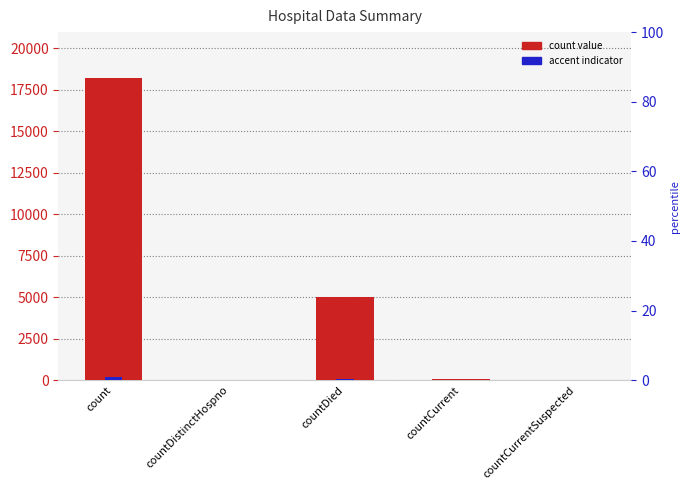

At which category does the chart reach its minimum across all series?

countCurrentSuspected